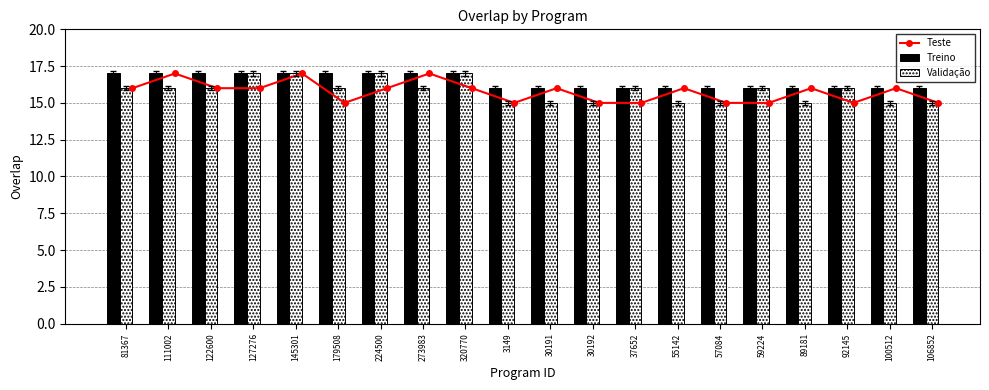

What is the difference between the second highest and second lowest values in the Validação series?

2